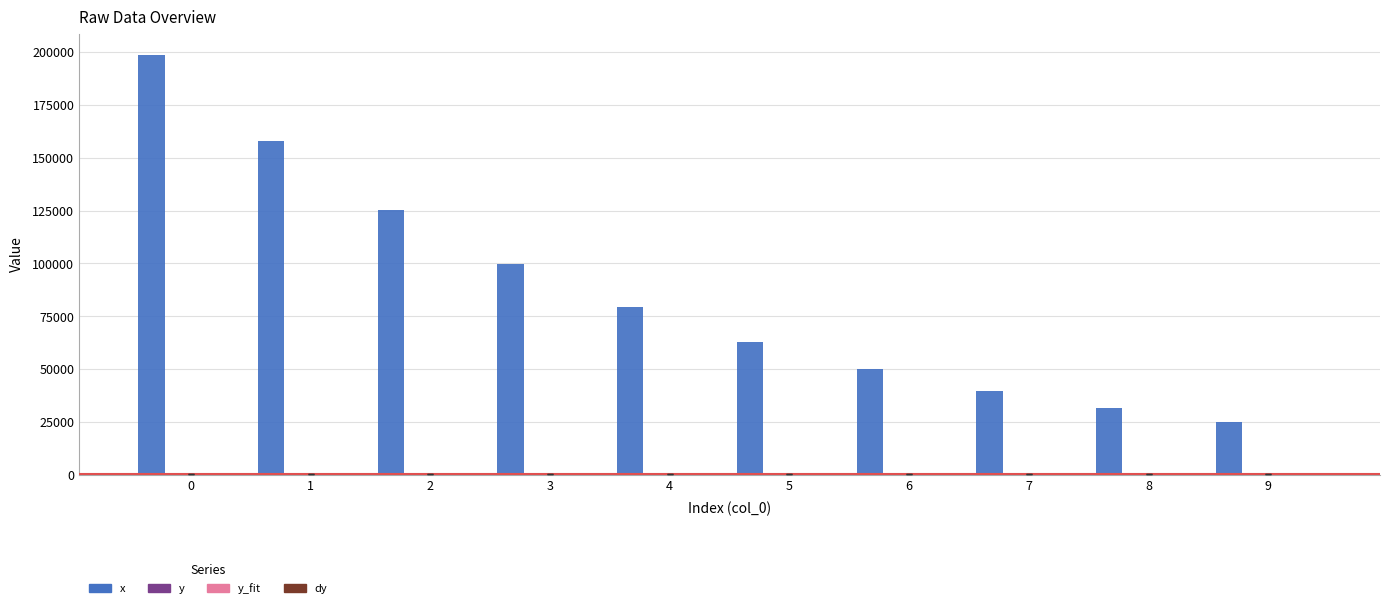

Which series has the largest total across all categories?

x